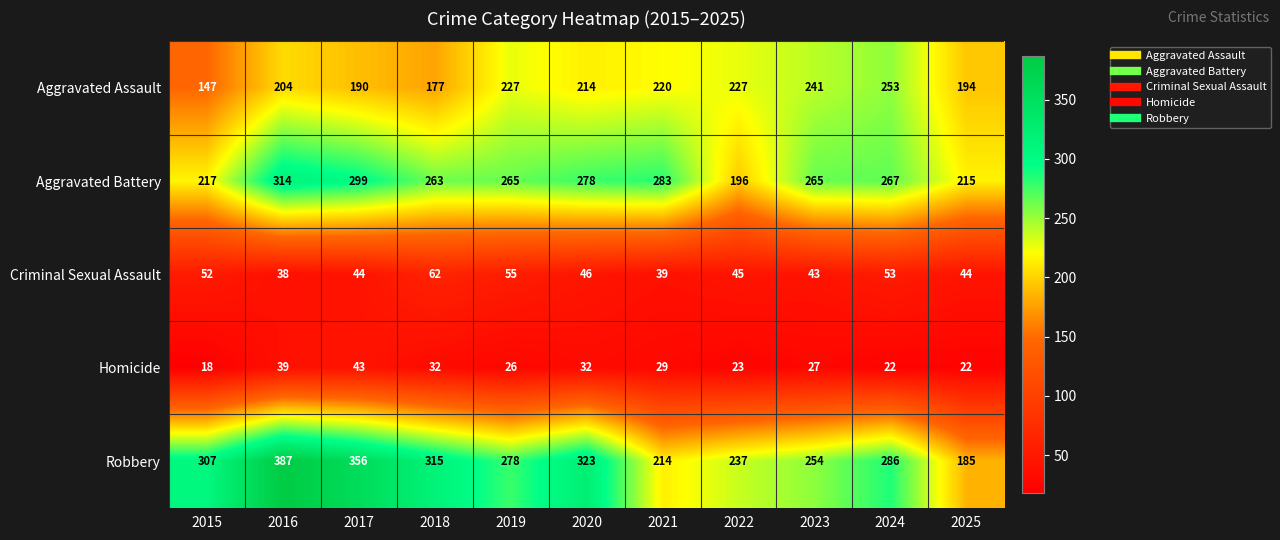

Is the value of Aggravated Assault at 2022 greater than the value of Homicide at 2025?

Yes